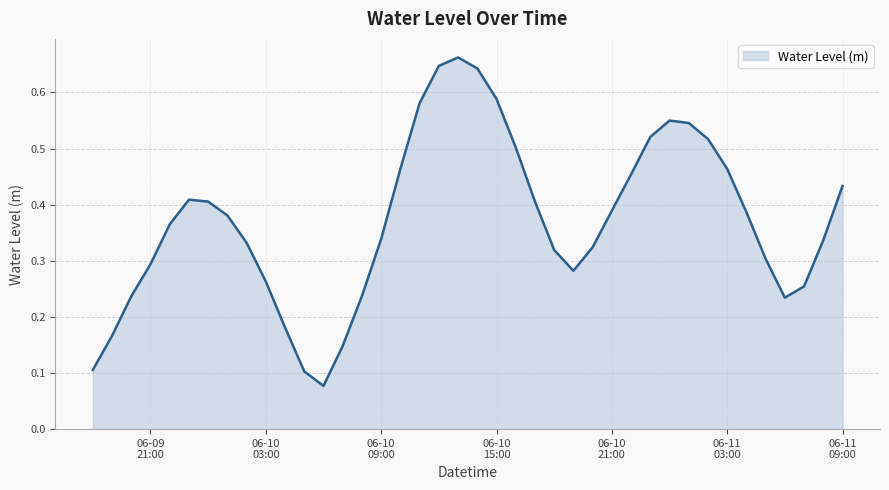

At which category does the data reach its first local peak?

2025-06-09 23:00:00